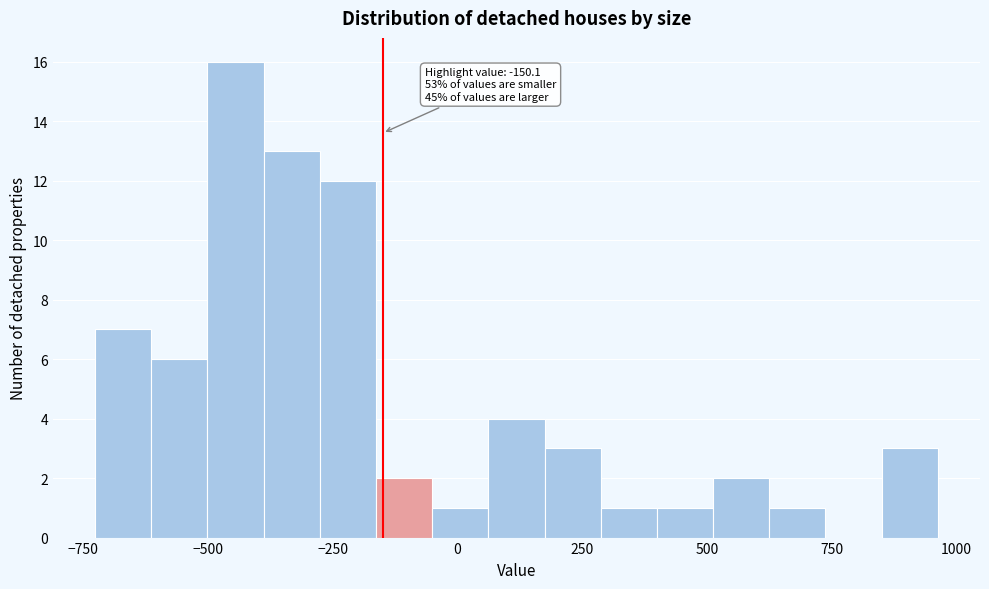

Around what value on the x-axis is the tallest bar? Give the approximate position of its centre, as read against the axis.

-450